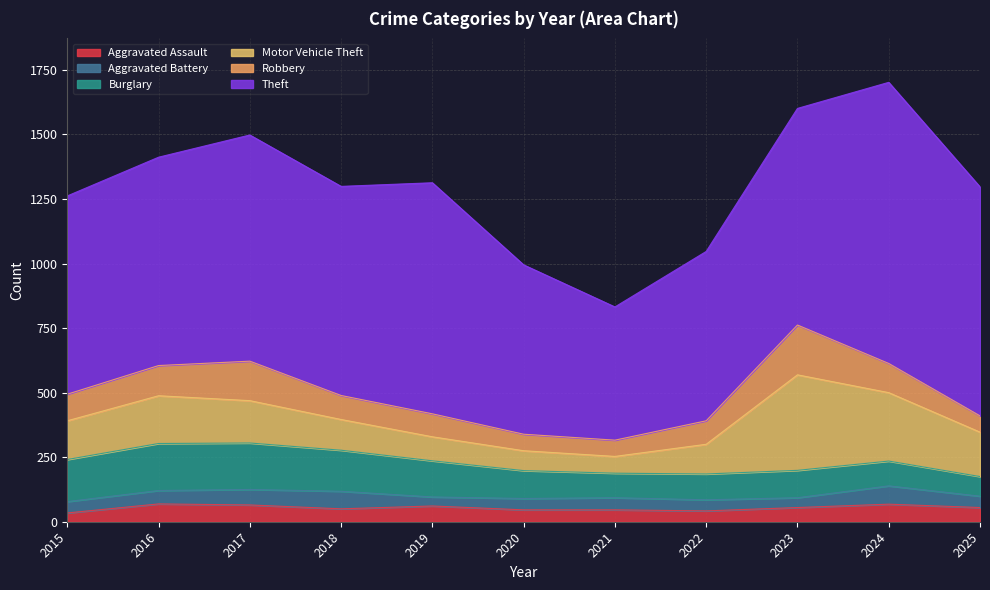

Rank the series by their maximum value, from lowest to highest.

Aggravated Assault, Aggravated Battery, Burglary, Robbery, Motor Vehicle Theft, Theft